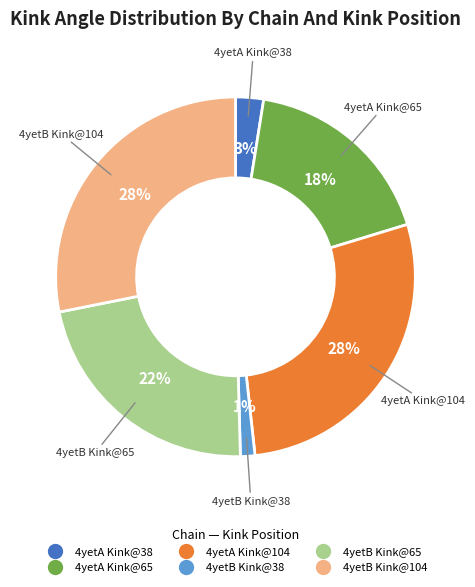

What is the smallest slice in the pie chart?

4yetB Kink@38